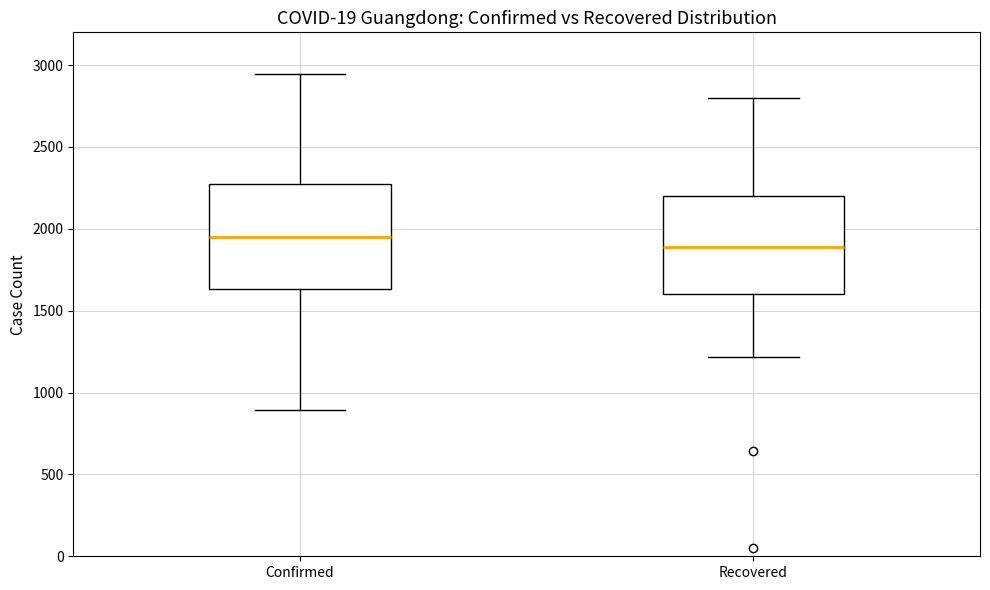

Where does the median line of the box for Confirmed sit on the y-axis? The values are not printed on the chart, so give them approximately, as read against the axis.

1950